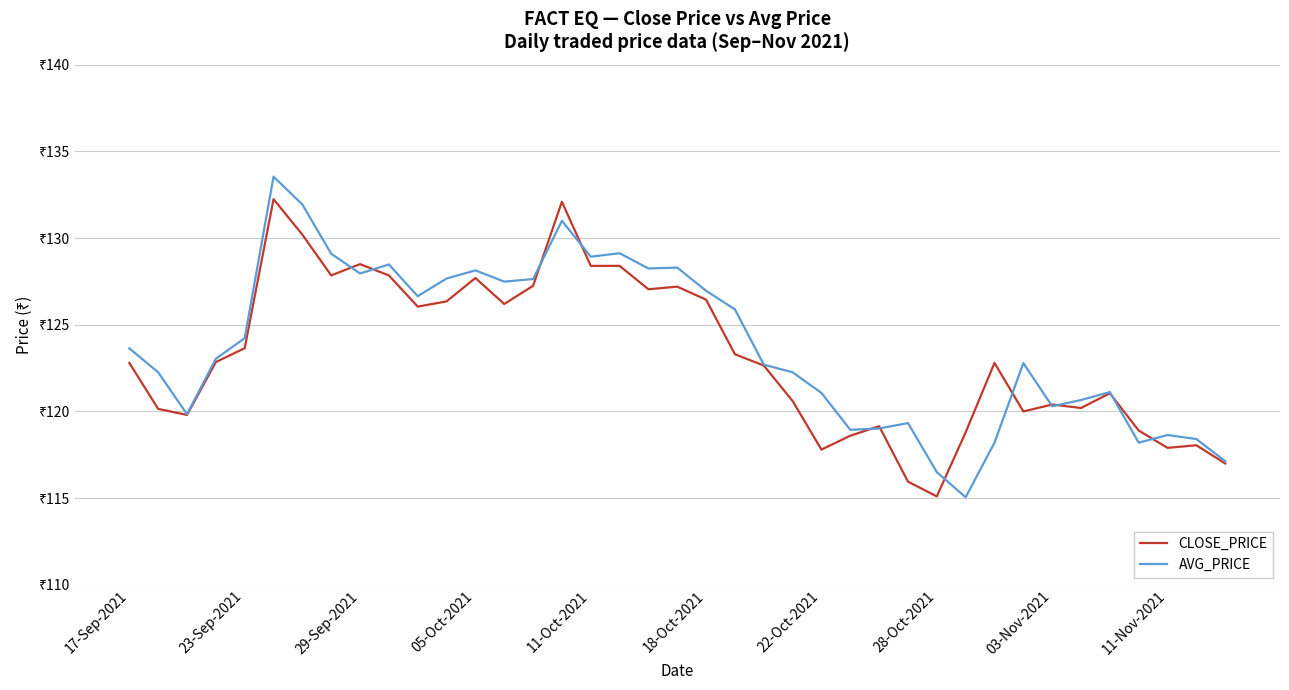

Reading left to right, what are all the values shown in this chart?

CLOSE_PRICE: 122.8	120.2	119.8	122.8	123.7	132.2	130.2	127.8	128.5	127.8	126.0	126.3	127.7	126.2	127.2	132.1	128.4	128.4	127.0	127.2	126.5	123.3	122.7	120.6	117.8	118.6	119.2	116.0	115.1	118.8	122.8	120.0	120.4	120.2	121.0	118.9	117.9	118.0	117.0
AVG_PRICE: 123.6	122.3	119.8	123.0	124.2	133.6	131.9	129.1	128.0	128.5	126.7	127.7	128.1	127.5	127.6	131.0	128.9	129.1	128.2	128.3	127.0	125.9	122.7	122.3	121.1	118.9	119.0	119.3	116.5	115.0	118.2	122.8	120.3	120.7	121.1	118.2	118.6	118.4	117.1